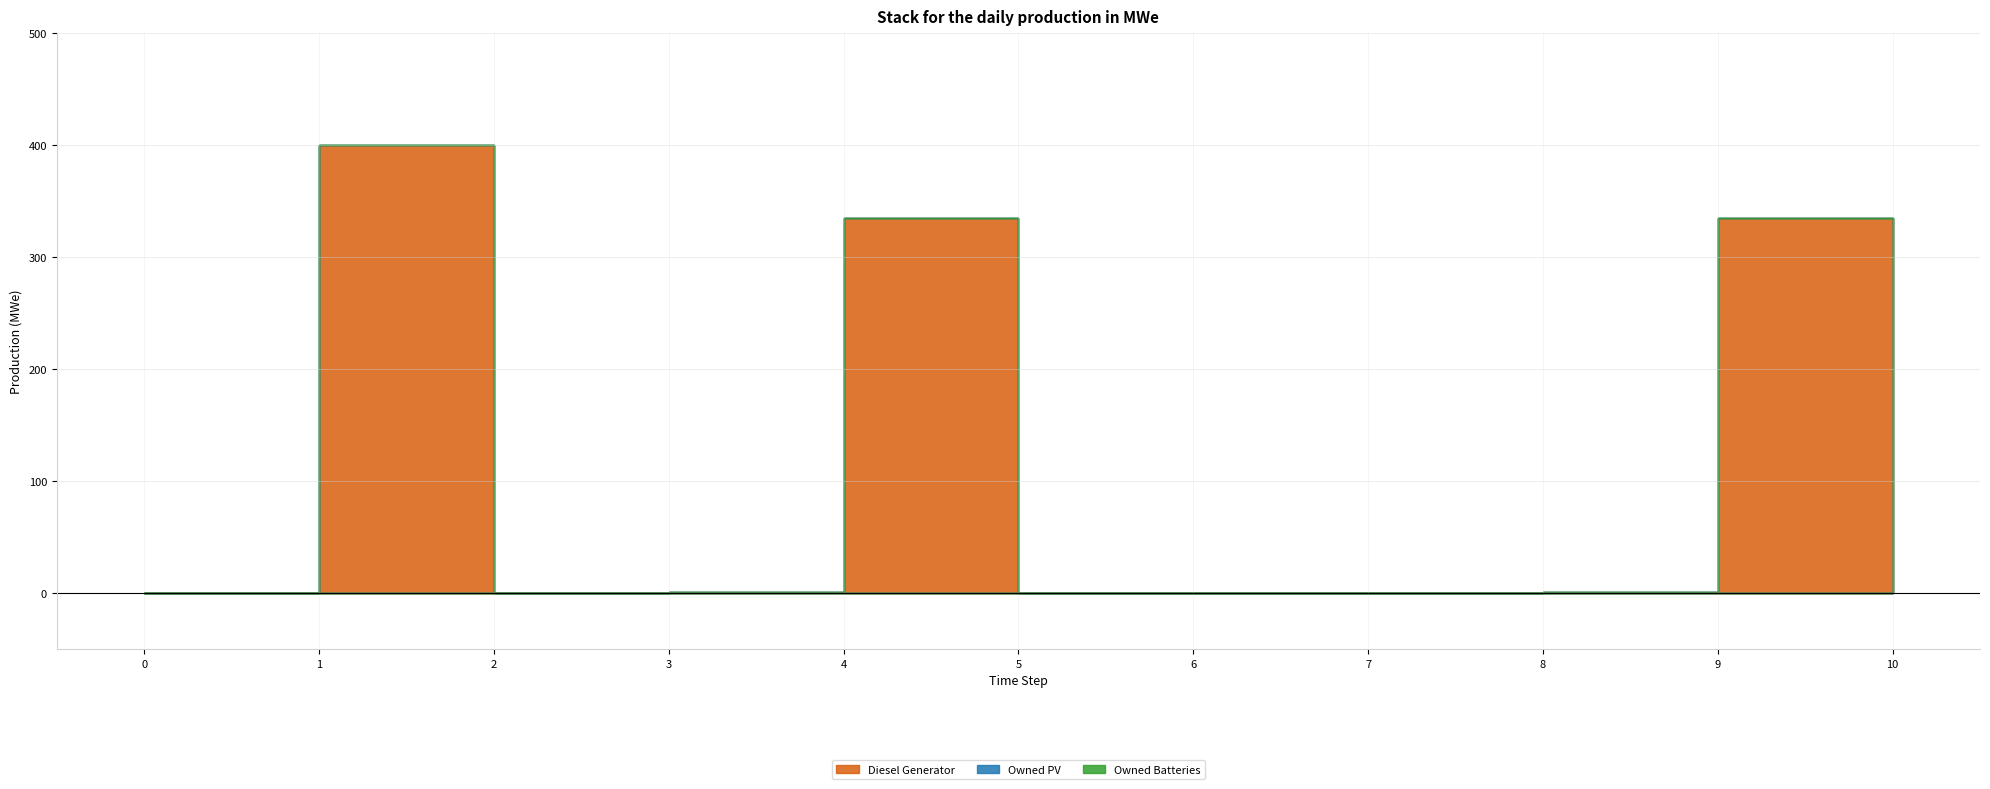

Is the value of Owned PV at 9 greater than the value of Diesel Generator at 5?

No